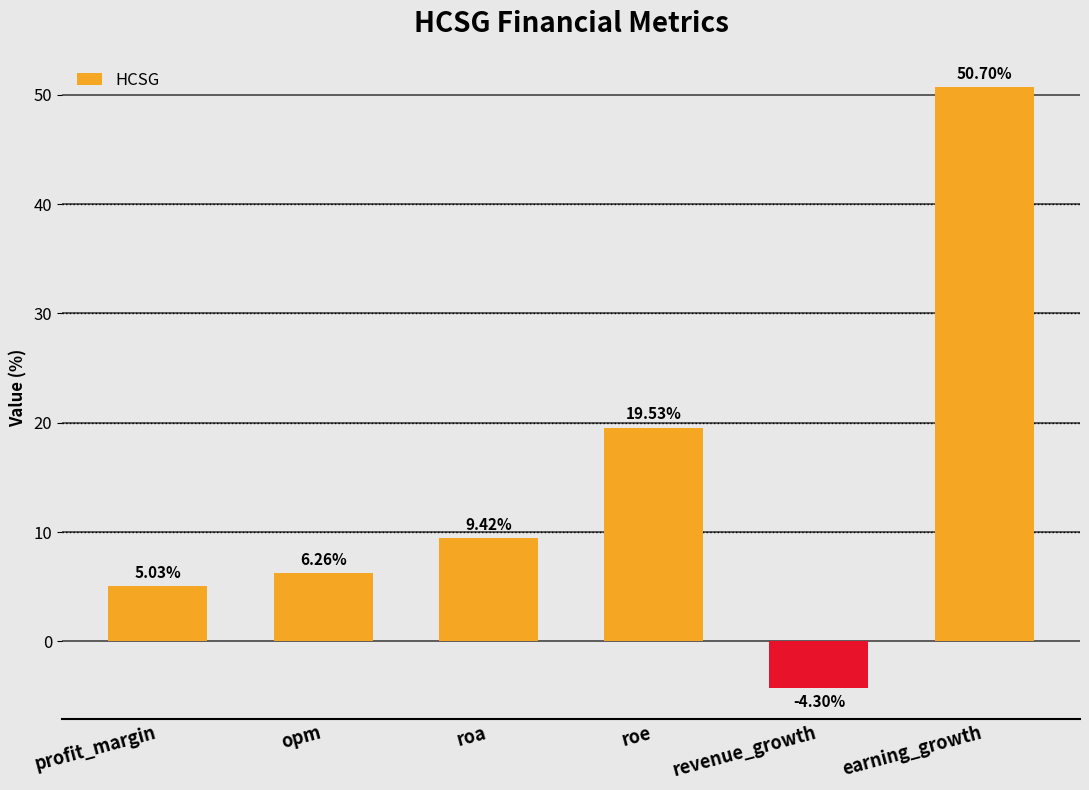

How many values are below zero?

1